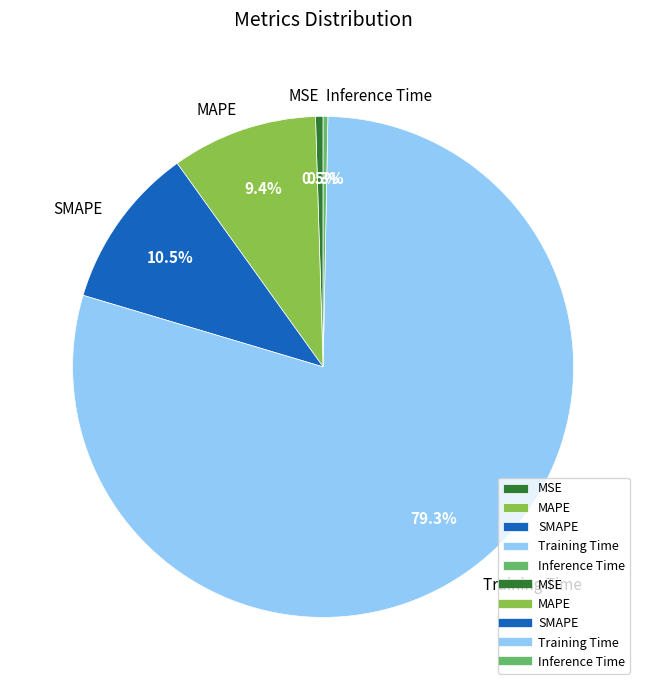

Which slice is the largest?

Training Time